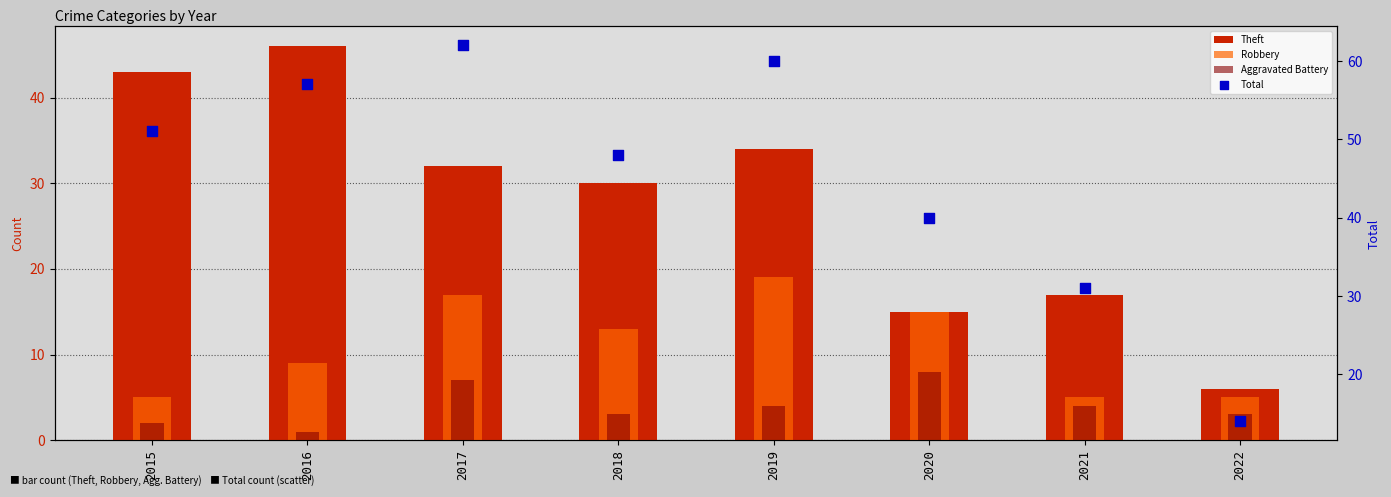

What is the total value across all series at 2017?

118